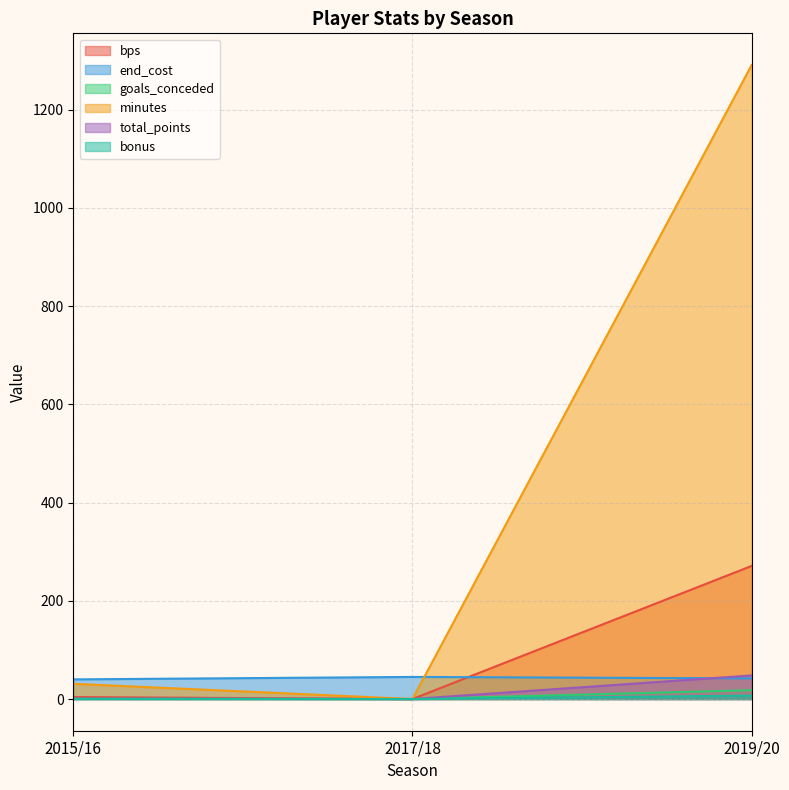

At how many categories does at least one series exceed 33?

3